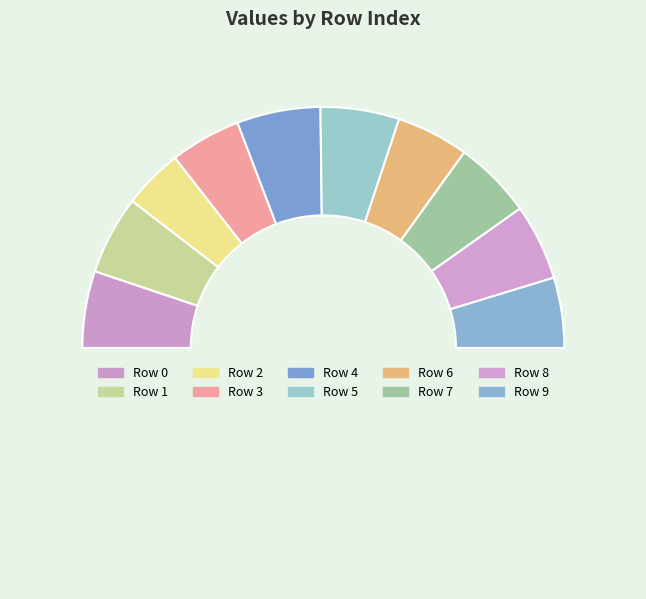

Is the sum of 3 and 1 greater than half?

No